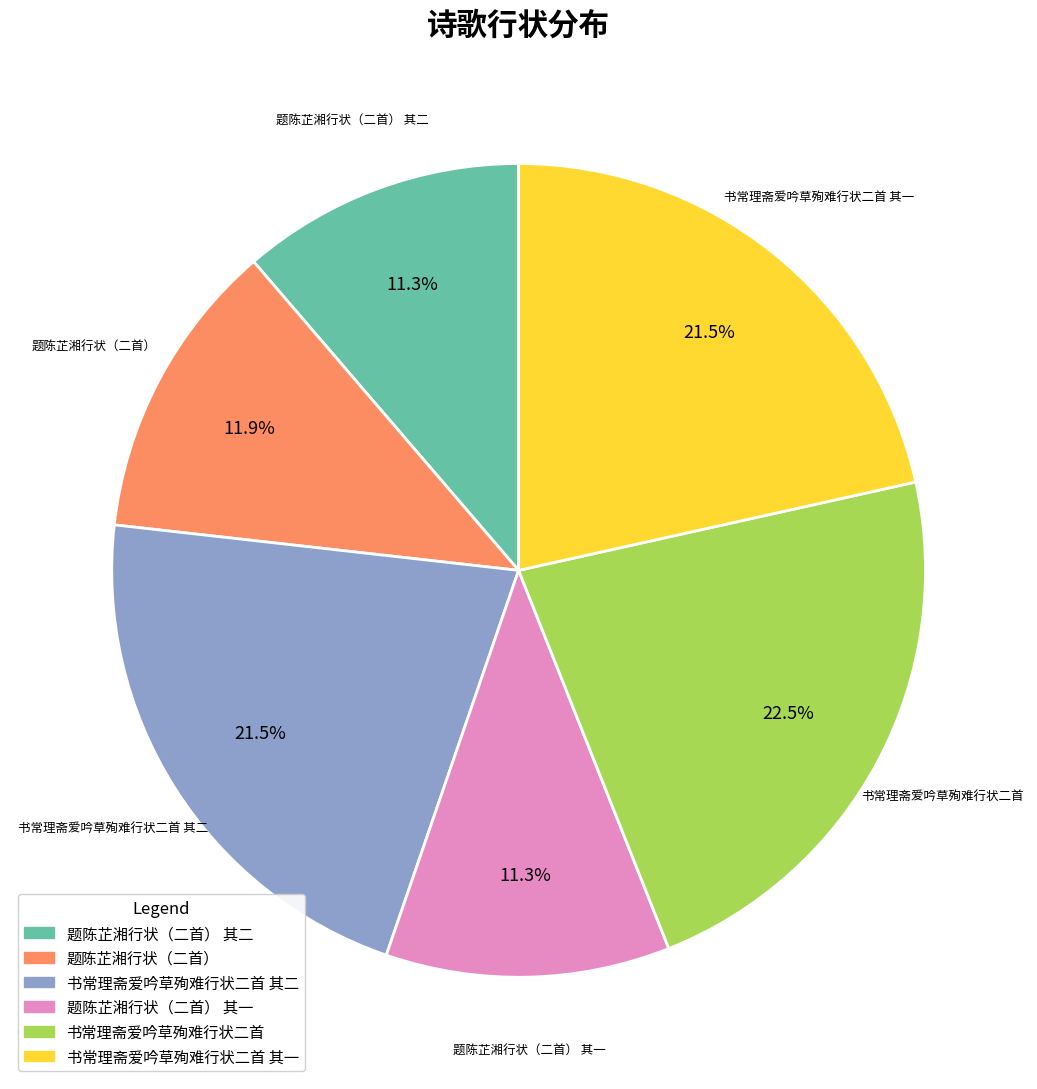

Count the number of slices in the pie.

6